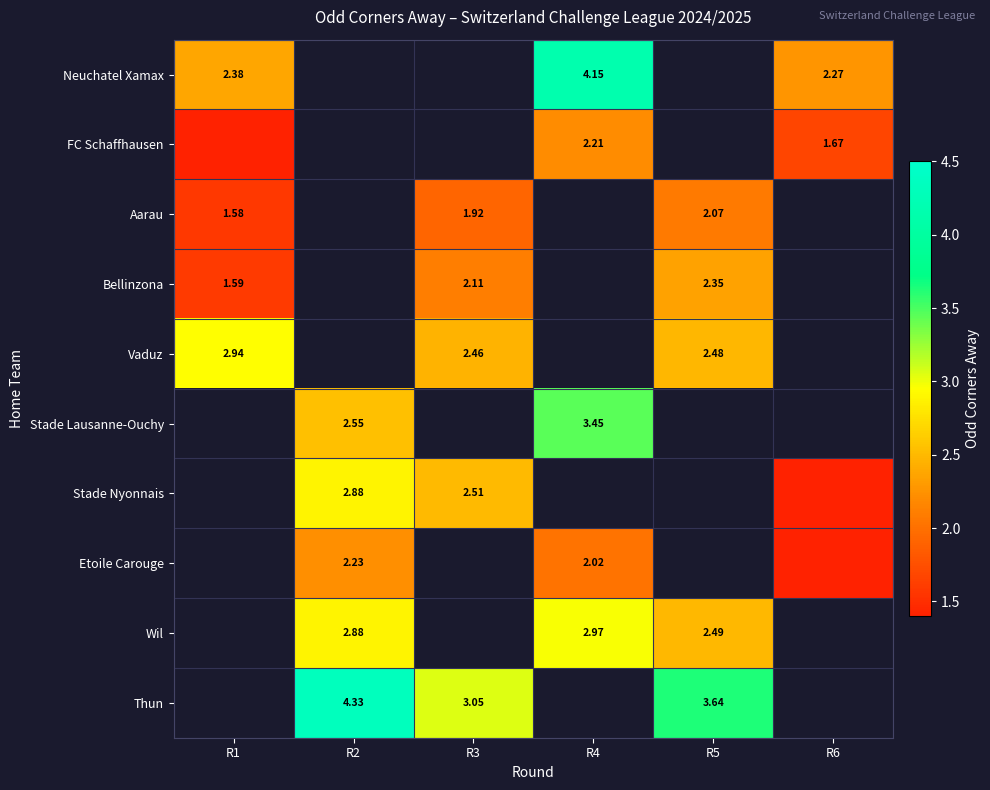

Is the value of Vaduz at R3 greater than the value of Thun at R2?

No